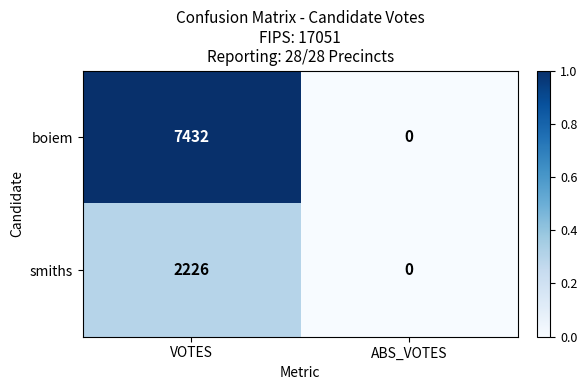

Which category has the highest value across all series?

VOTES